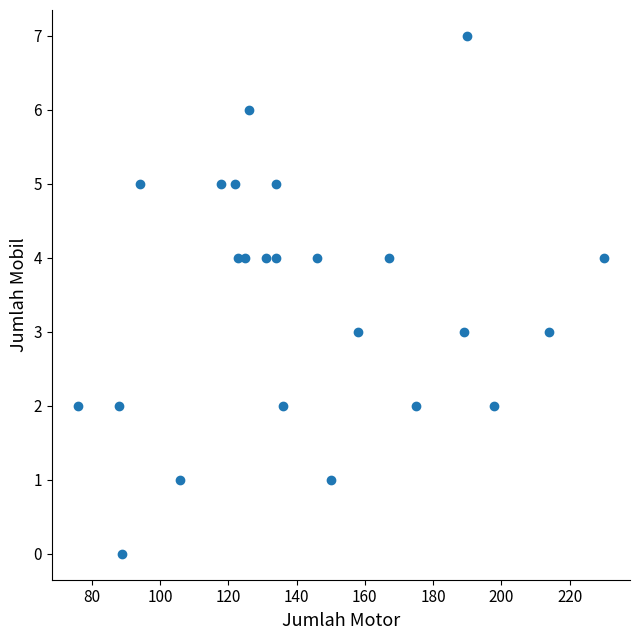

What is the range of X values (max minus min)?

154